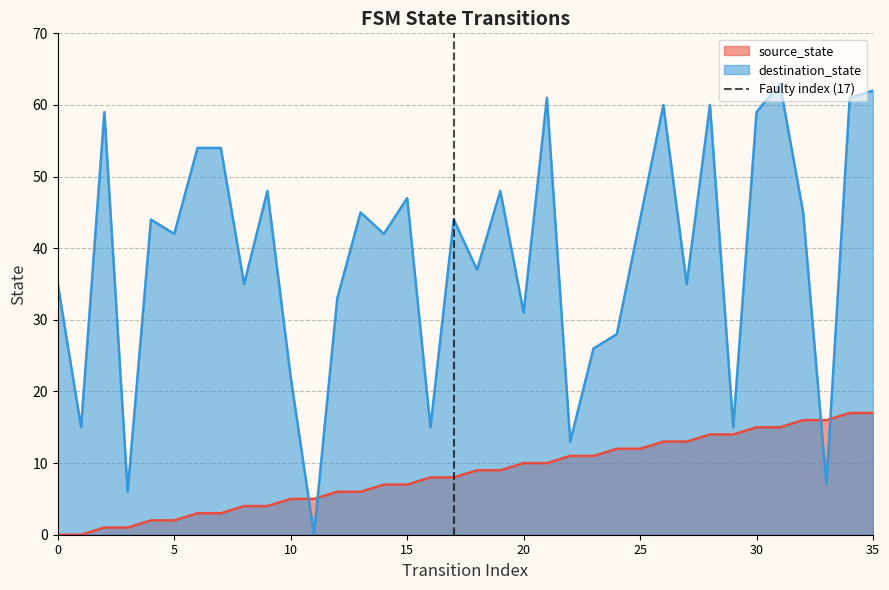

What is the maximum value for destination_state?

63